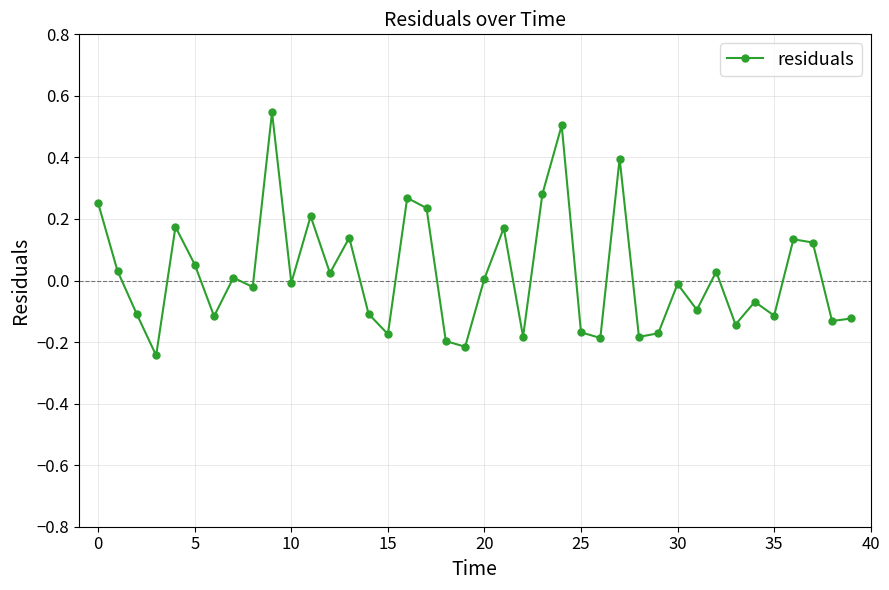

What is the sum of all values?

0.8